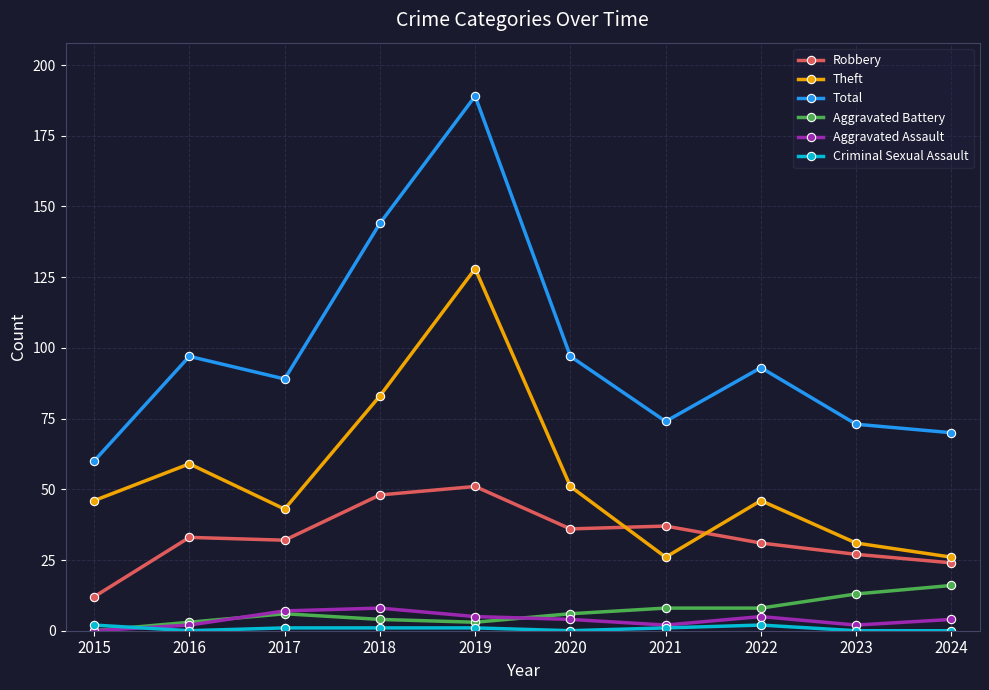

What is the greatest value displayed?

189